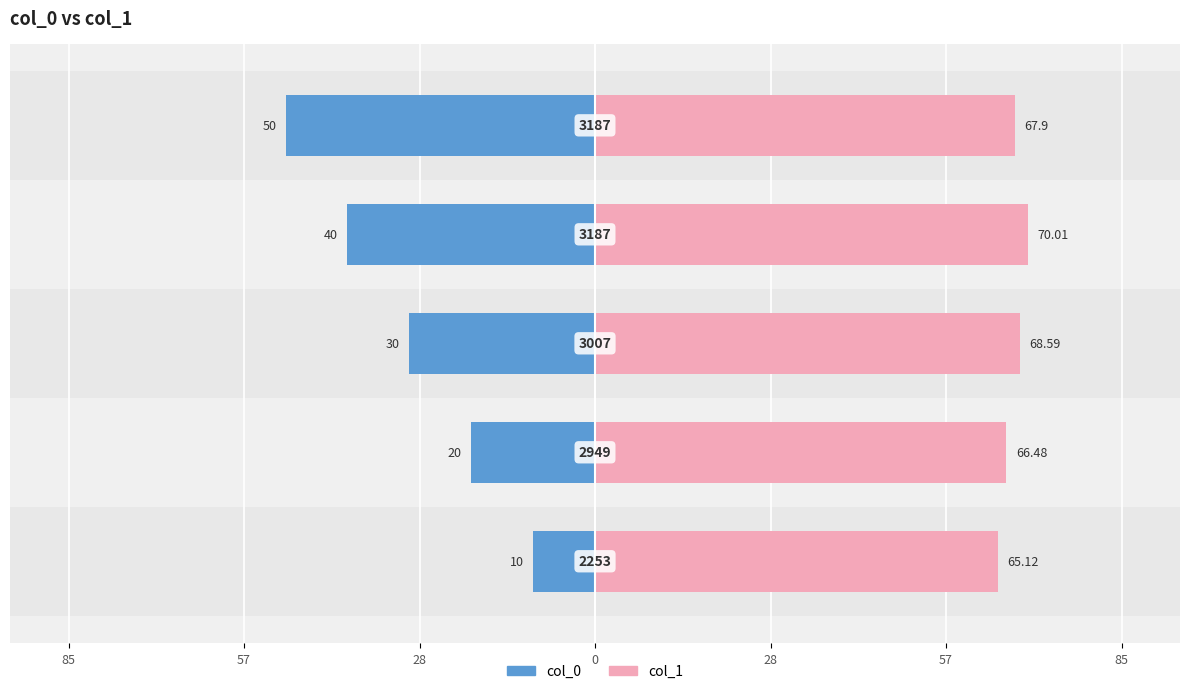

How many values in the col_0 series exceed -30?

2